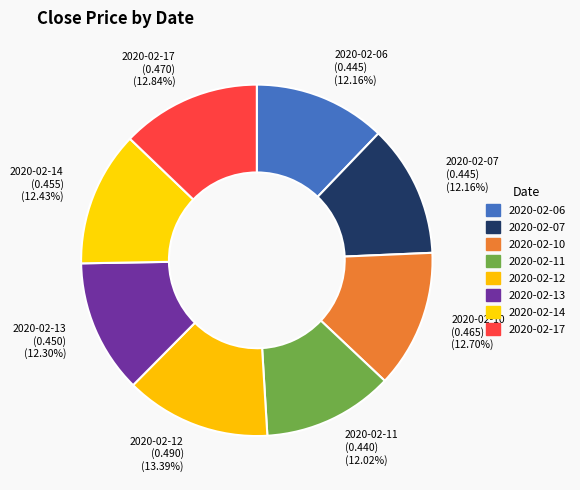

What percentage is the 2020-02-13 slice, to the nearest percent?

12%